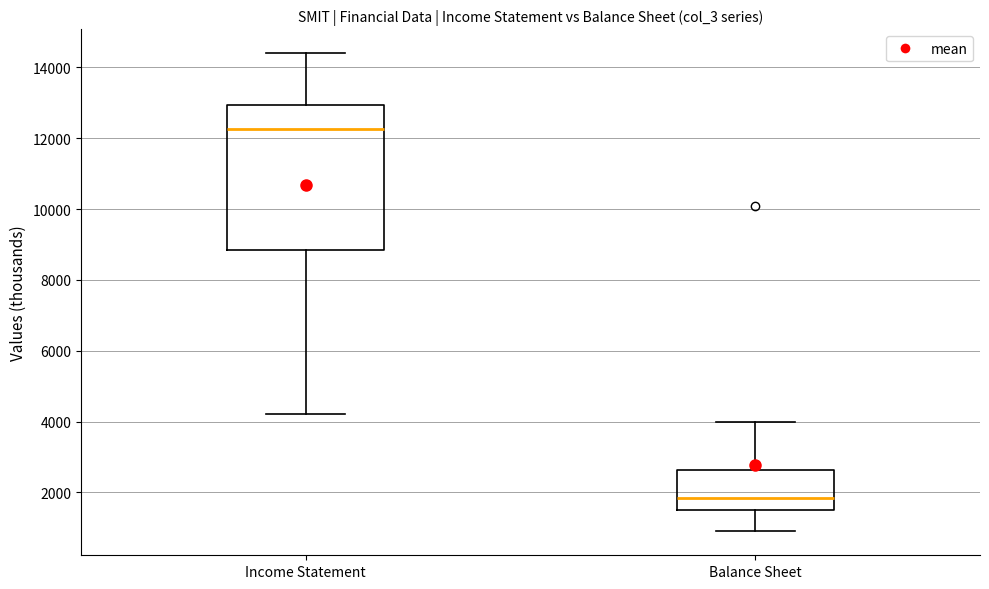

Reading left to right, read every box against the y-axis: the position of its median line, the range the box covers, and the ends of its whiskers. The values are not printed on the chart, so give them approximately, as read against the axis.

Income Statement: median 12200, box 8800 to 13000, whiskers 4200 to 14400
Balance Sheet: median 1800, box 1600 to 2600, whiskers 1000 to 4000